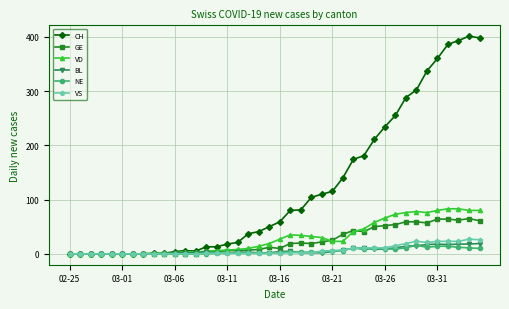

Count the number of categories in the chart.

40